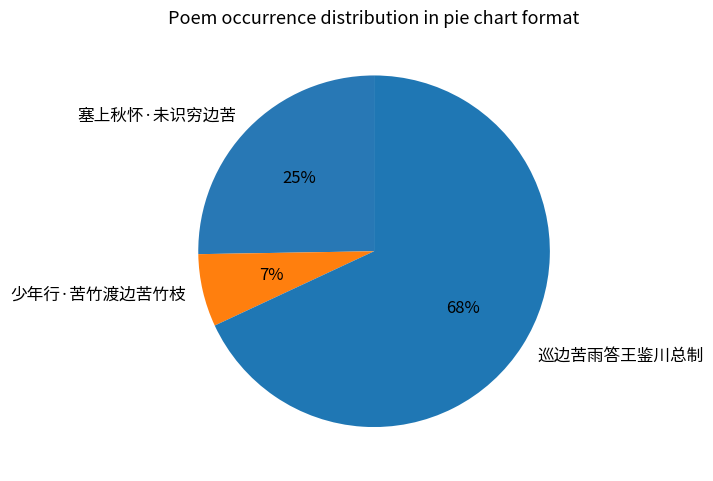

Which category has the smallest portion of the pie?

少年行·苦竹渡边苦竹枝